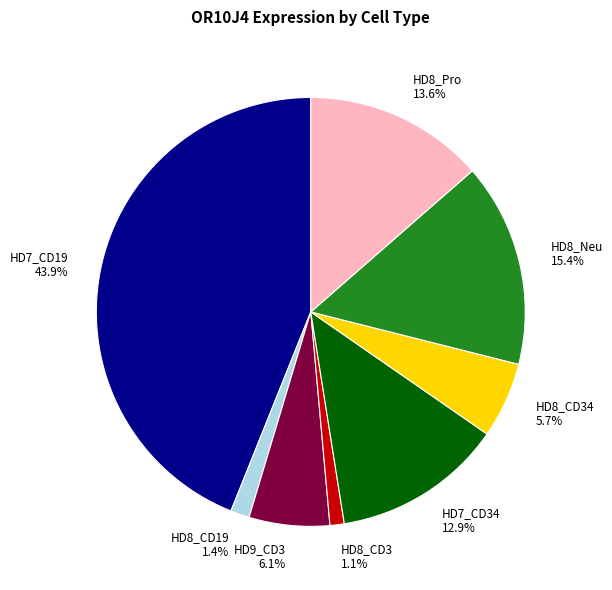

Which has a higher value, HD9_CD3 or HD8_CD3?

HD9_CD3